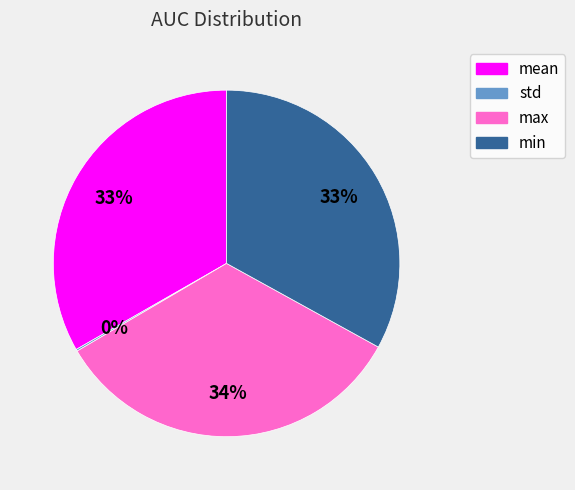

Is the sum of mean and min greater than half?

Yes